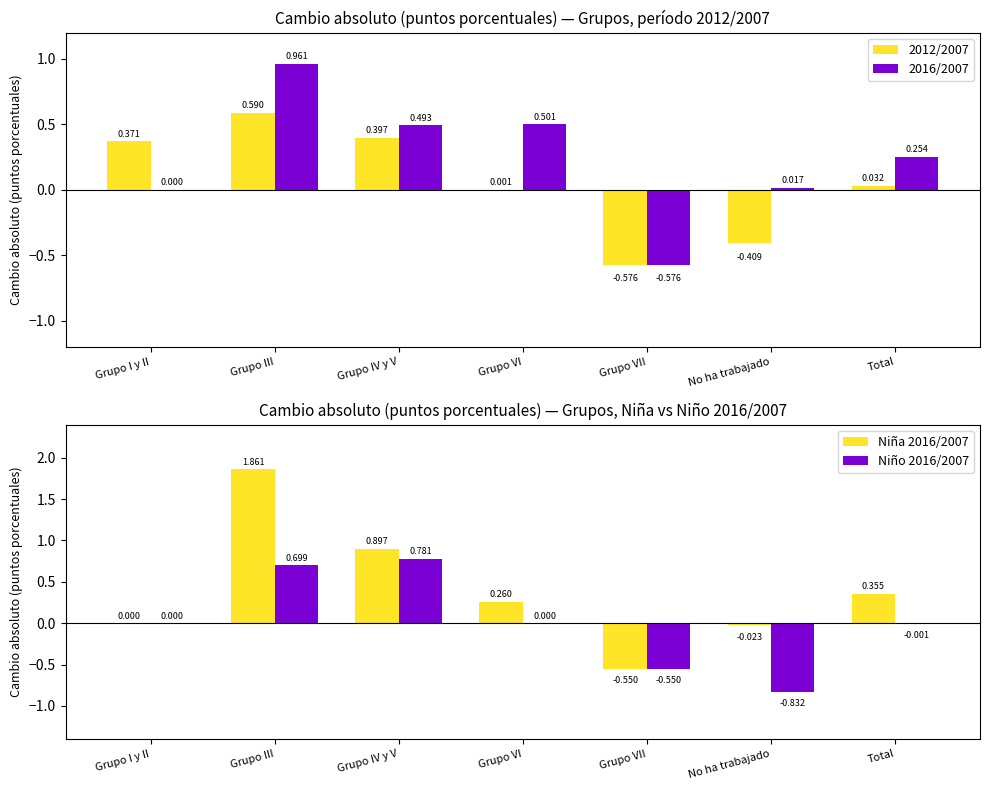

What is the minimum value shown in the chart?

-0.8